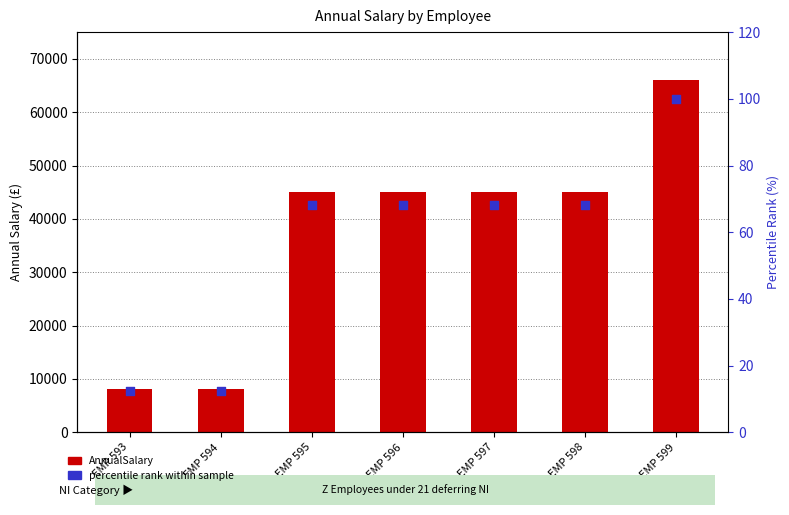

Which series has the largest total across all categories?

AnnualSalary